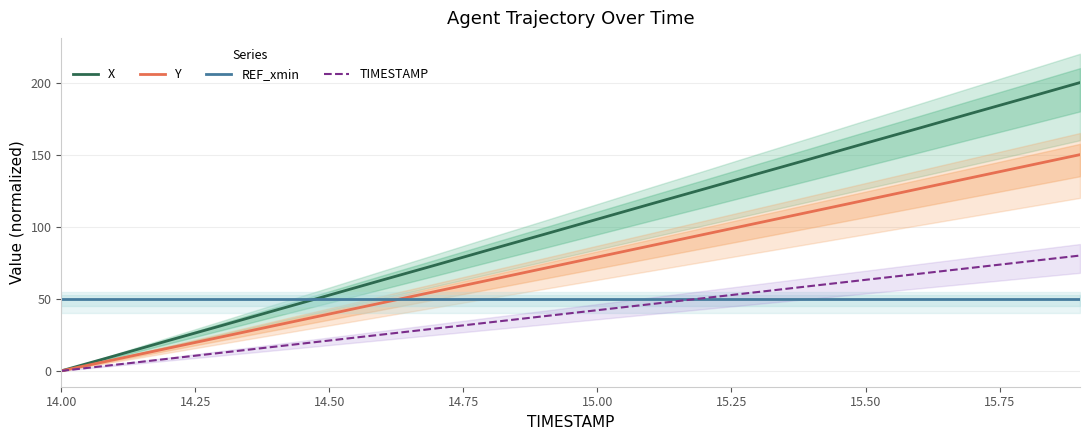

Which series has the largest range (max minus min)?

X